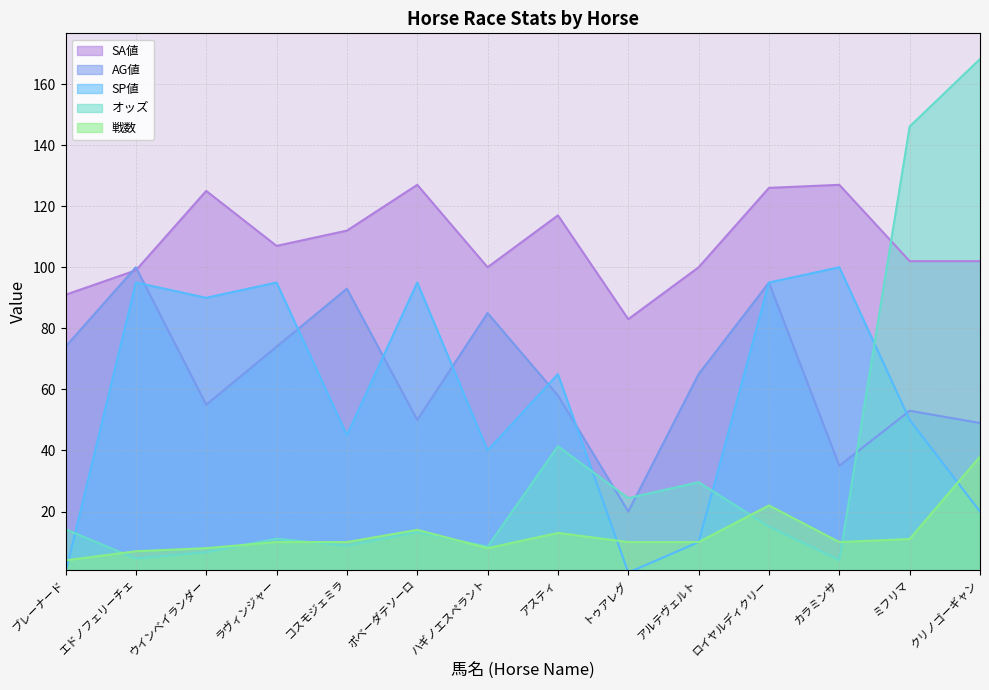

Does the chart have visible grid lines?

Yes